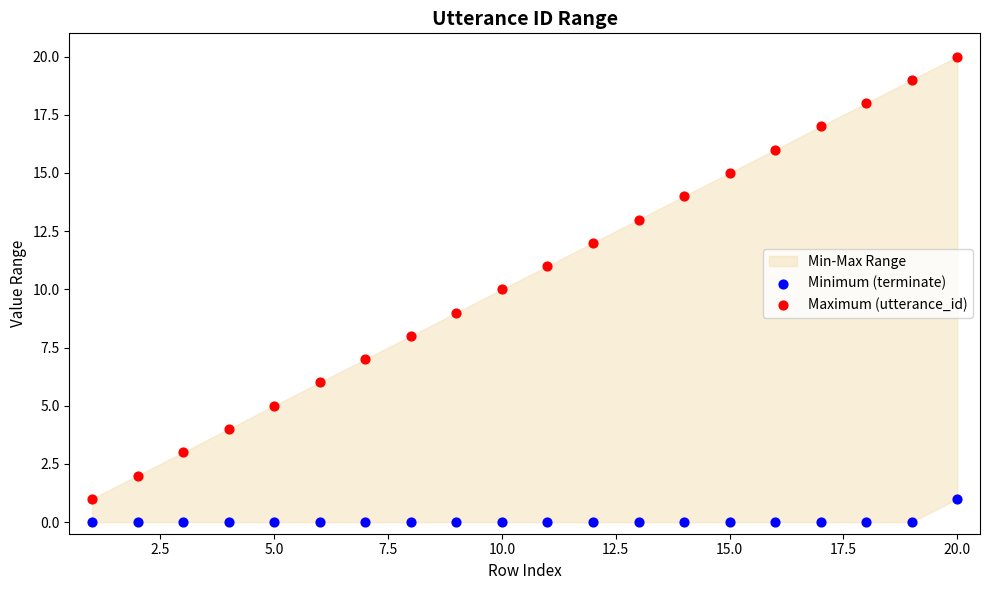

Which series contains the lowest Y value?

Minimum (terminate)